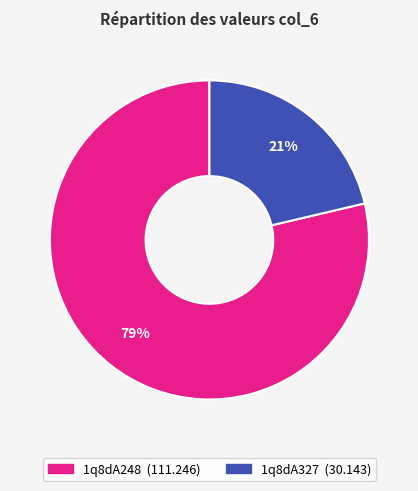

To the nearest percent, what portion does 1q8dA327 represent?

21%